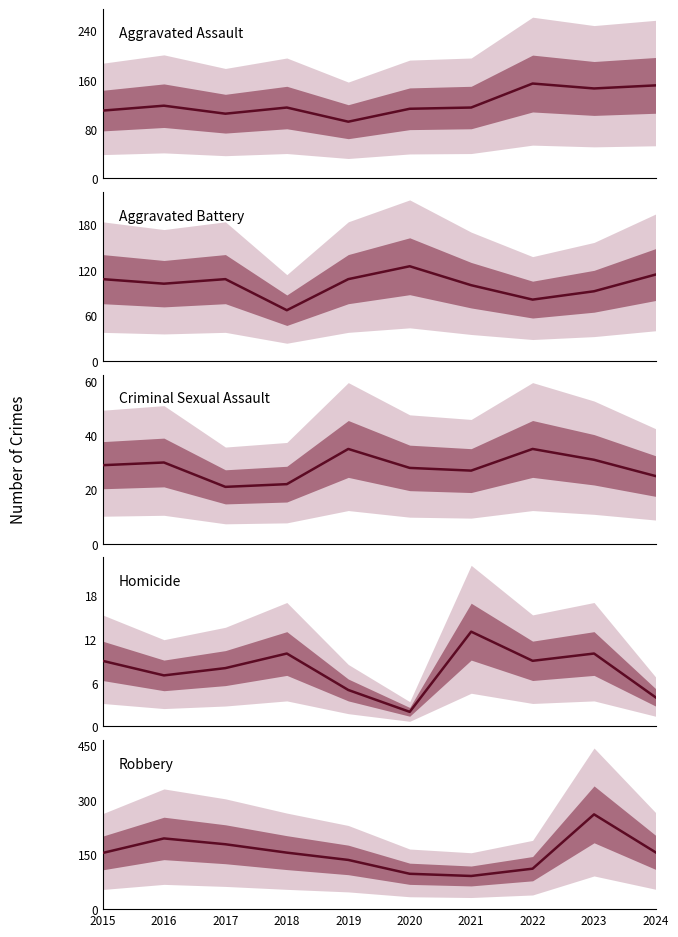

Which series has the largest total across all categories?

Robbery